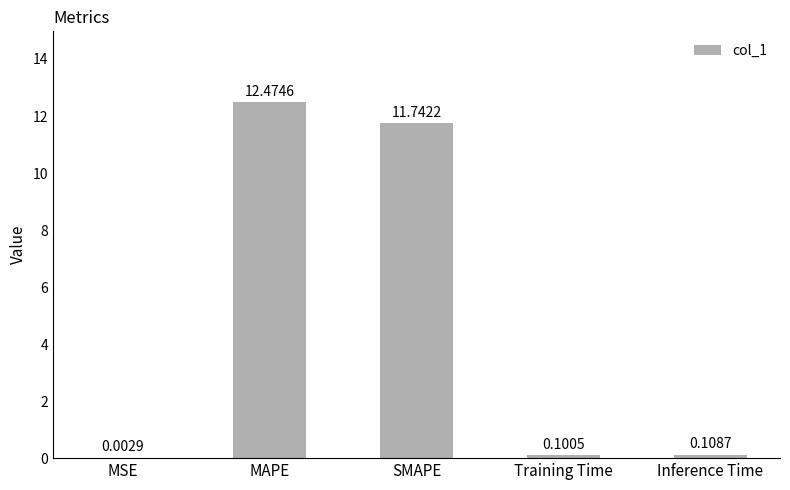

At which category does the chart reach its peak across all series?

MAPE